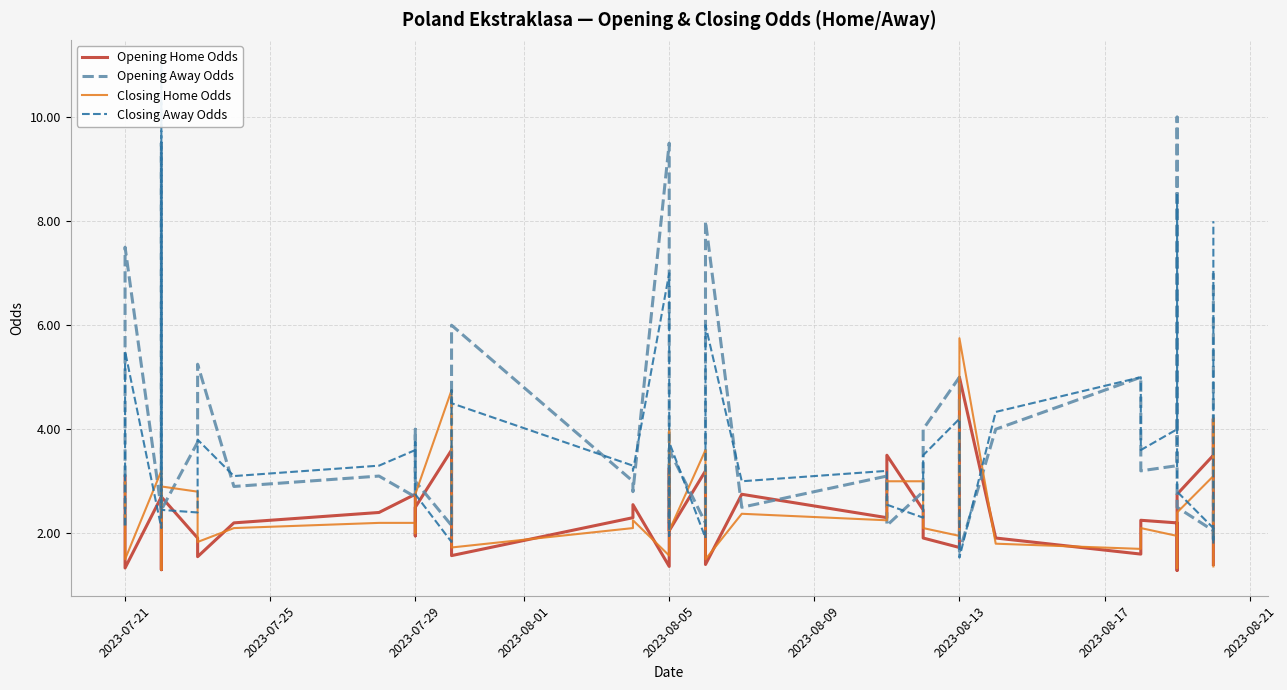

What are all the series names shown in the legend?

Opening Home Odds, Opening Away Odds, Closing Home Odds, Closing Away Odds